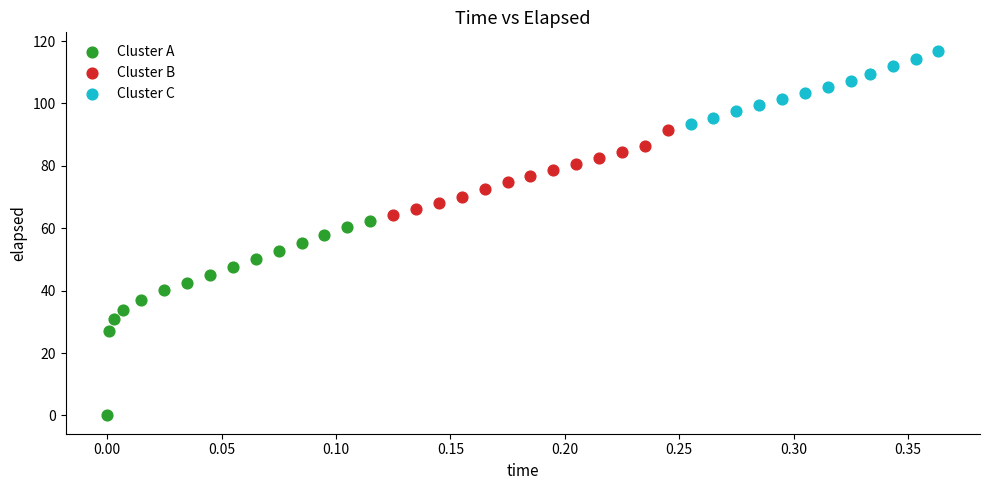

Which series reaches the maximum Y coordinate?

Cluster C